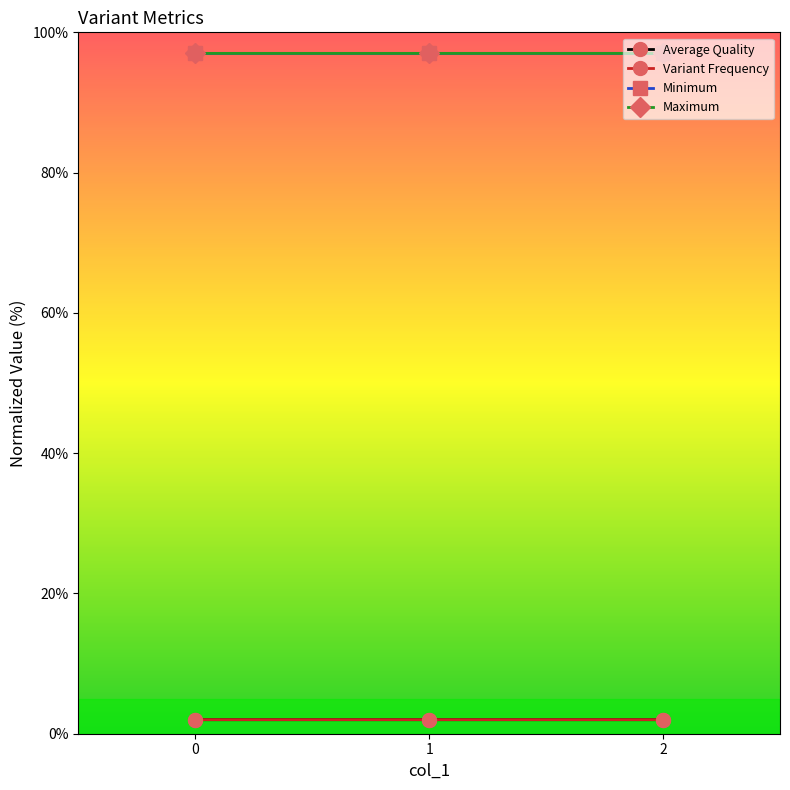

Which category has the lowest value in the Average Quality series?

2.0